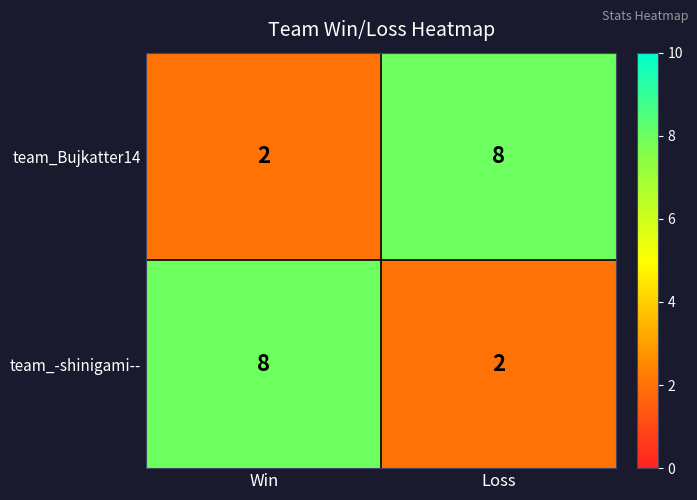

True or false: team_-shinigami-- has a value of 1 at Loss.

False